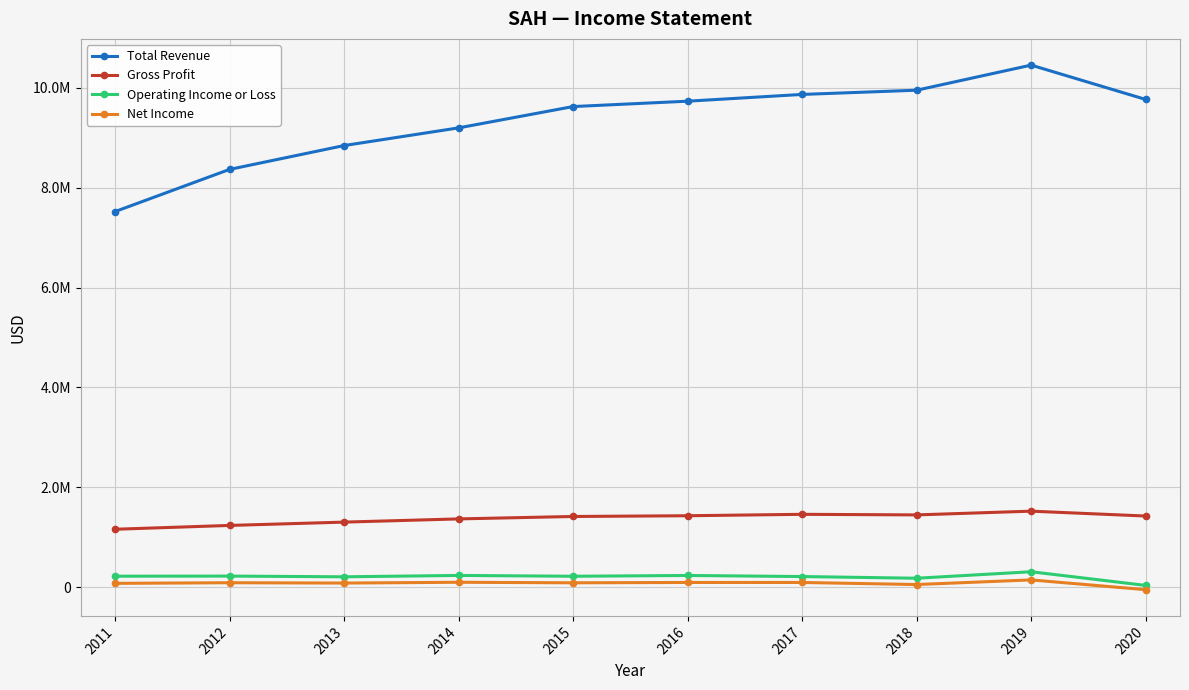

What are all the series names shown in the legend?

Total Revenue, Gross Profit, Operating Income or Loss, Net Income